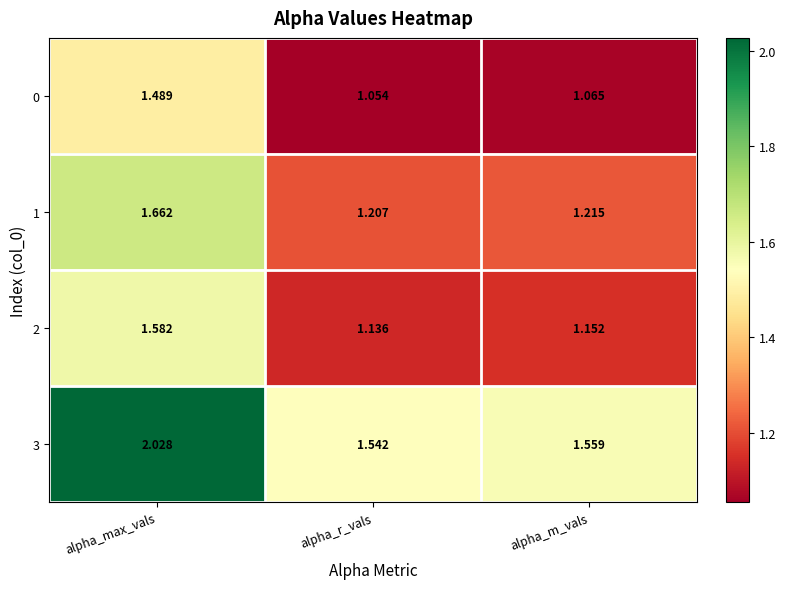

Which category has the lowest value in the 3 series?

alpha_r_vals